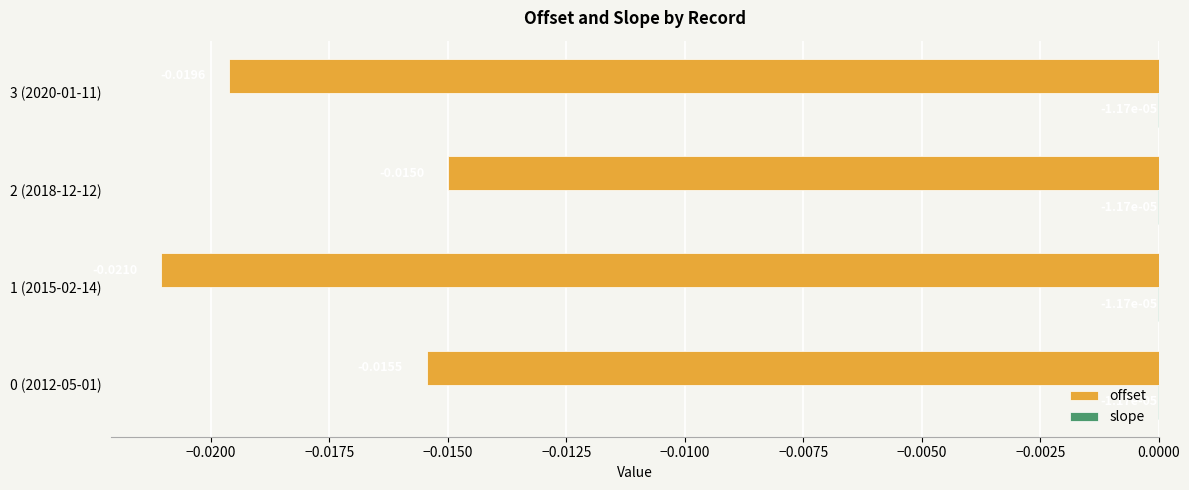

Between 0 (2012-05-01) and 2 (2018-12-12), which series saw the biggest shift?

offset